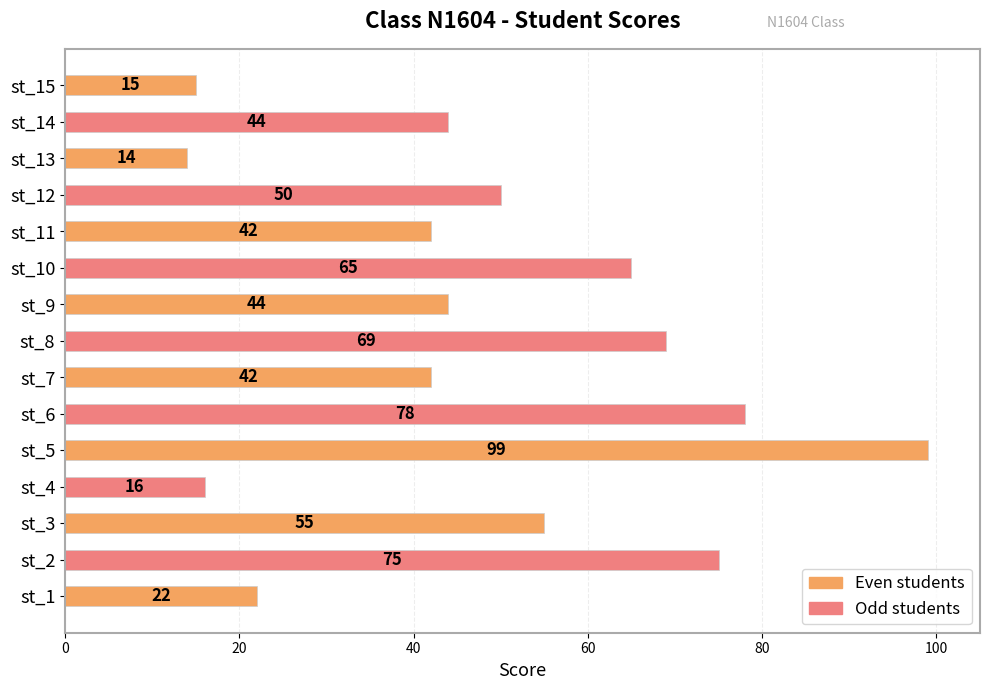

Which category has the lowest value across all series?

st_13